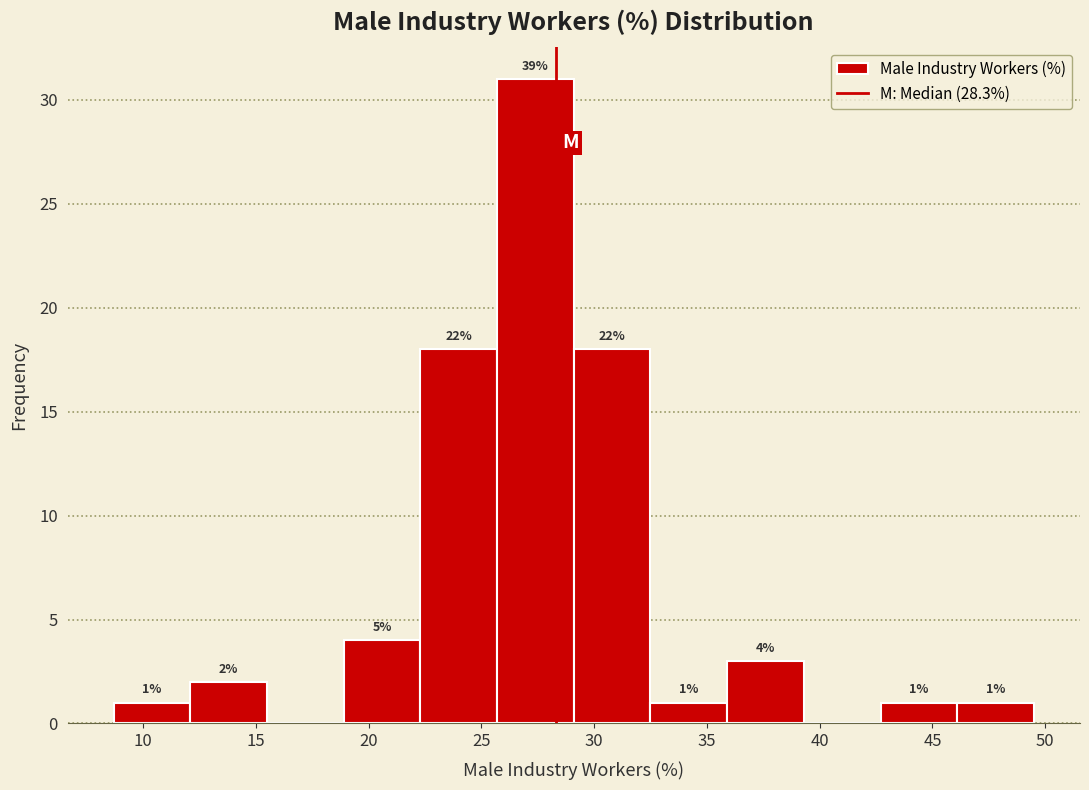

Which range on the x-axis has the tallest bar?

25.7 to 29.1